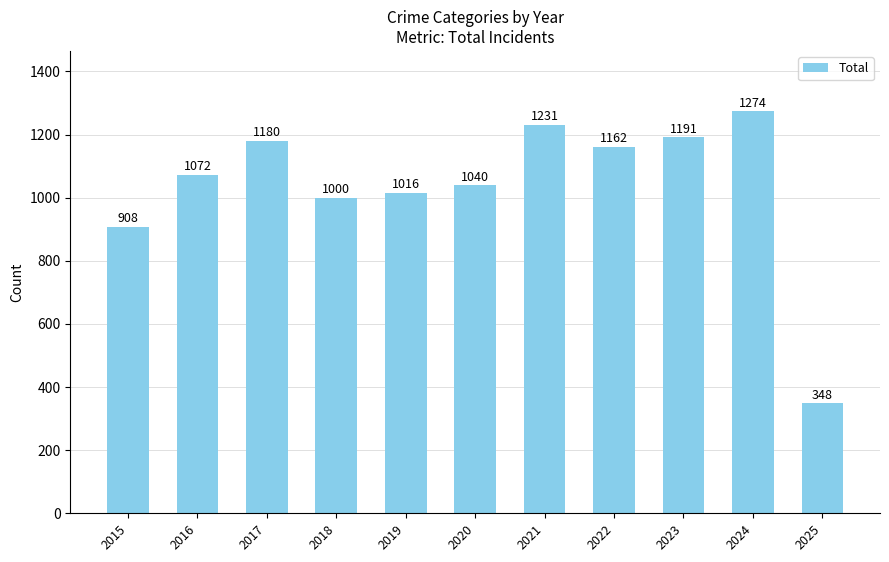

Are the bars horizontal?

No